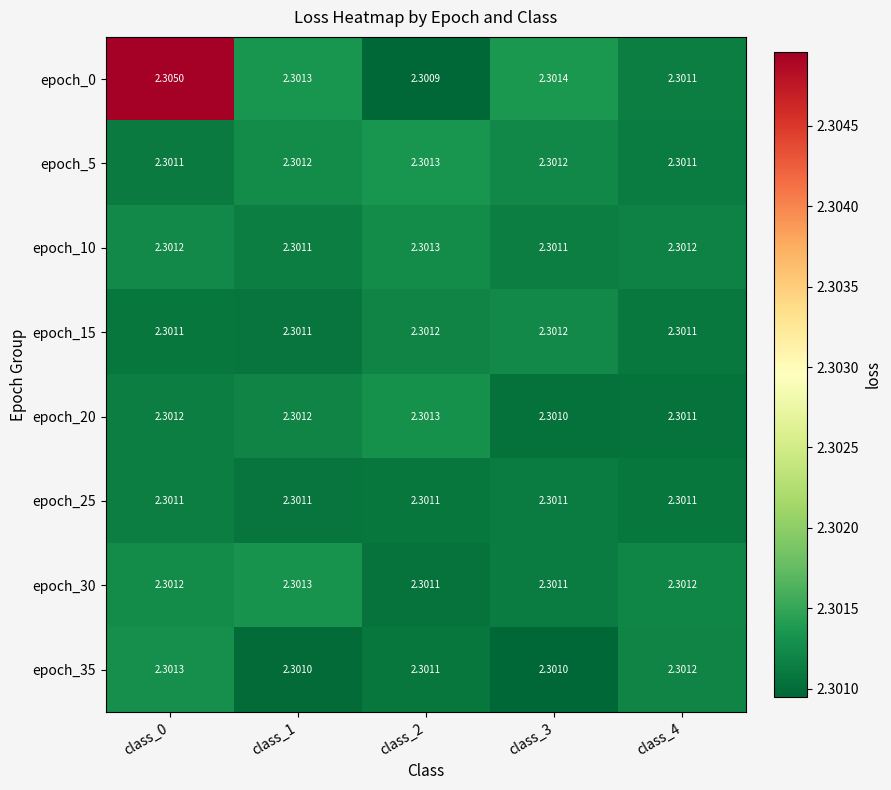

Is the value of epoch_10 at class_4 greater than the value of epoch_30 at class_1?

No